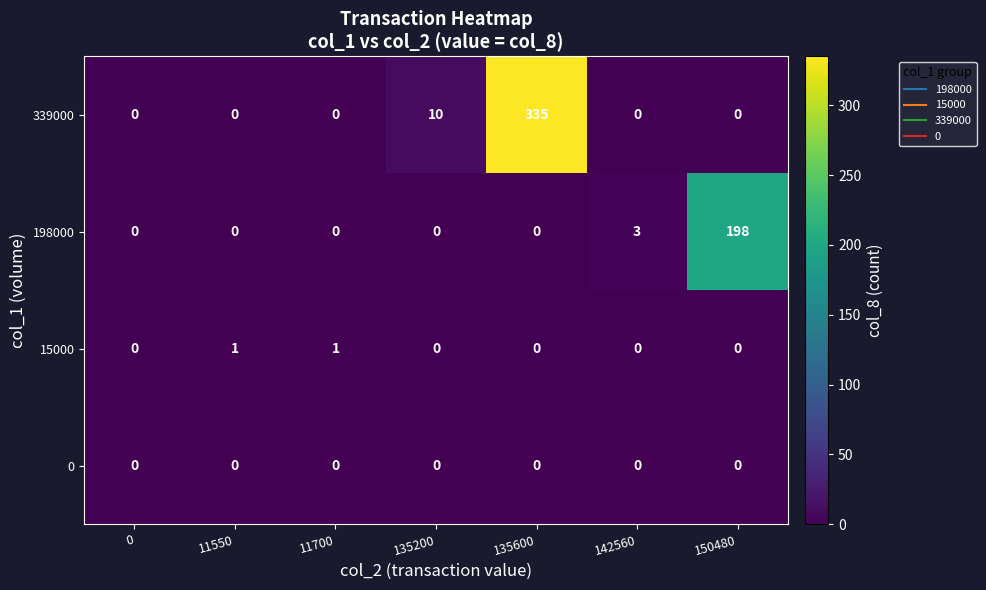

The value of 198000 at 150480 is 198. True or false?

True